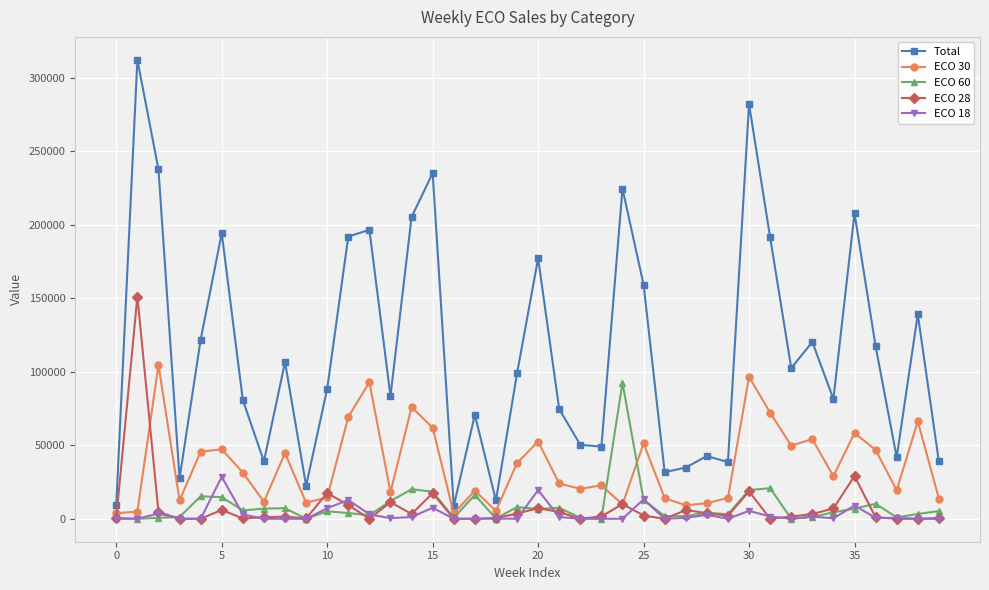

Which series has the largest range (max minus min)?

Total